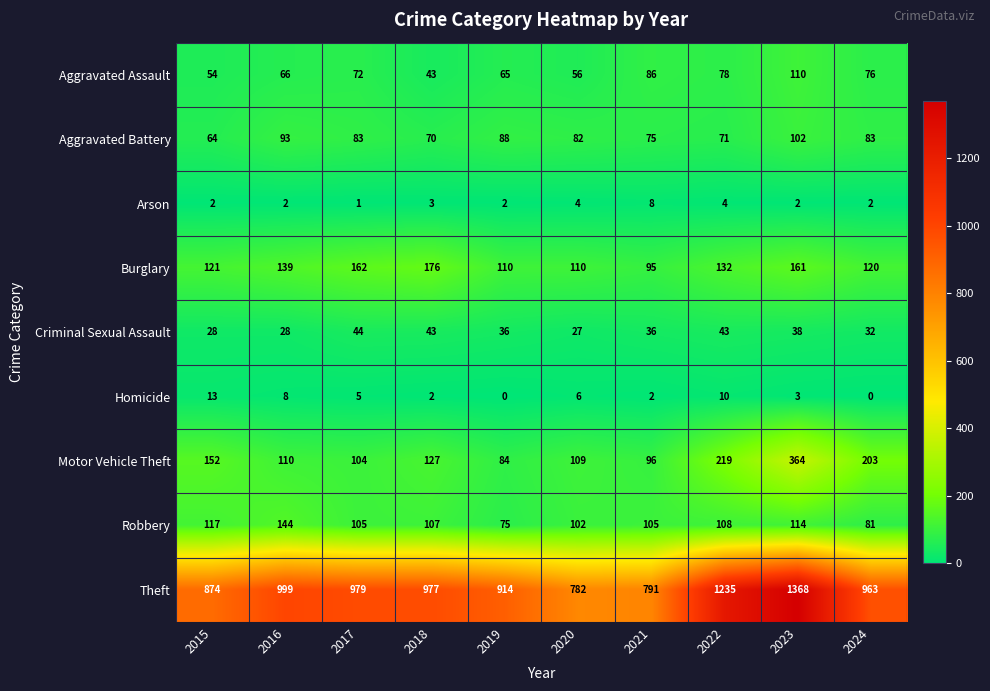

What is the average value of the Robbery series?

106